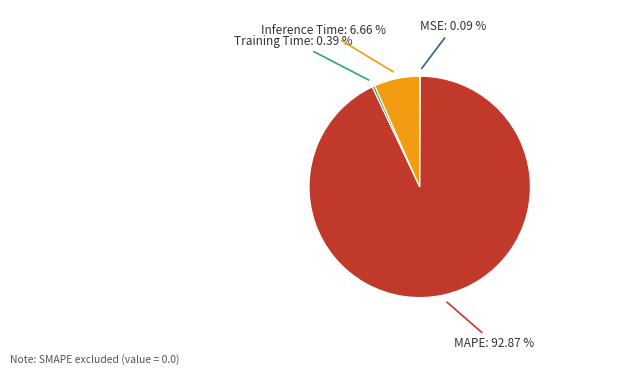

Does any single category account for the majority?

Yes